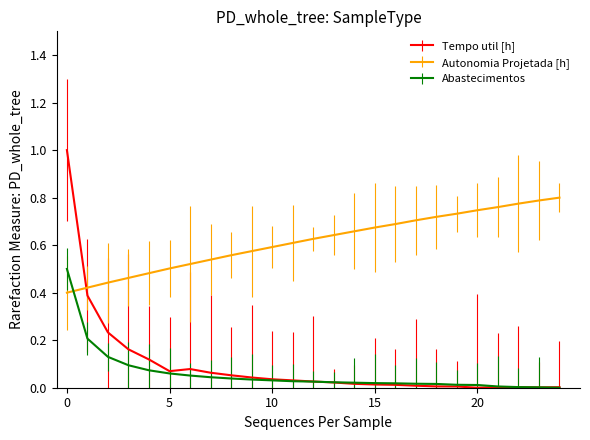

Which series has the largest range (max minus min)?

Tempo util [h]